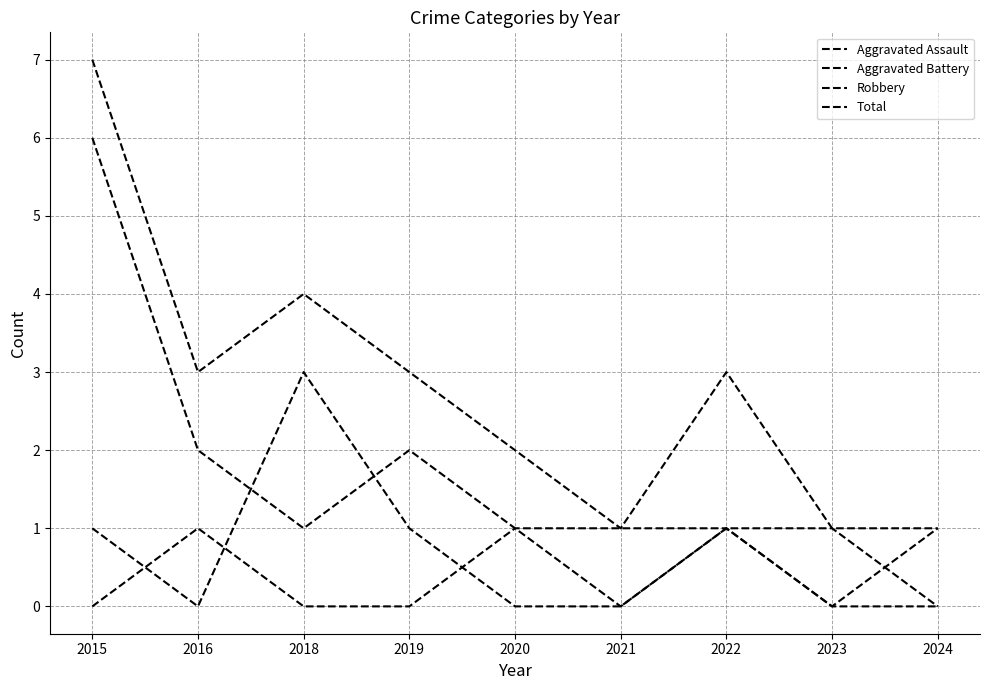

Does the chart display data point markers on the line(s)?

No